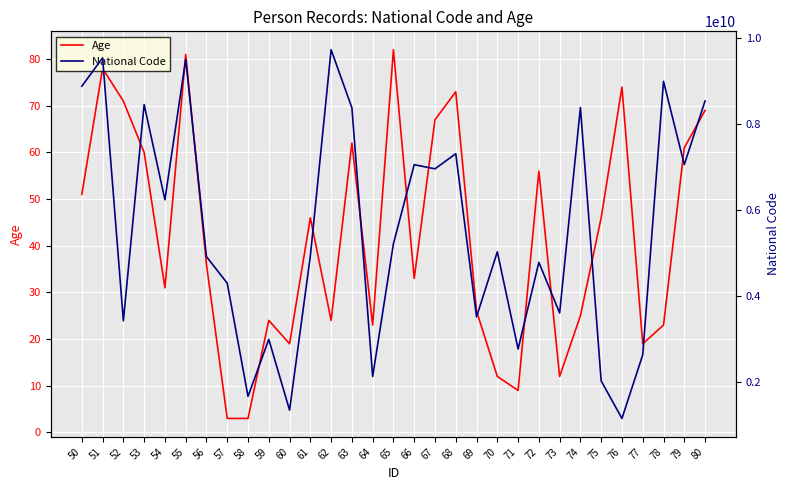

Which series has the widest spread of values?

National Code